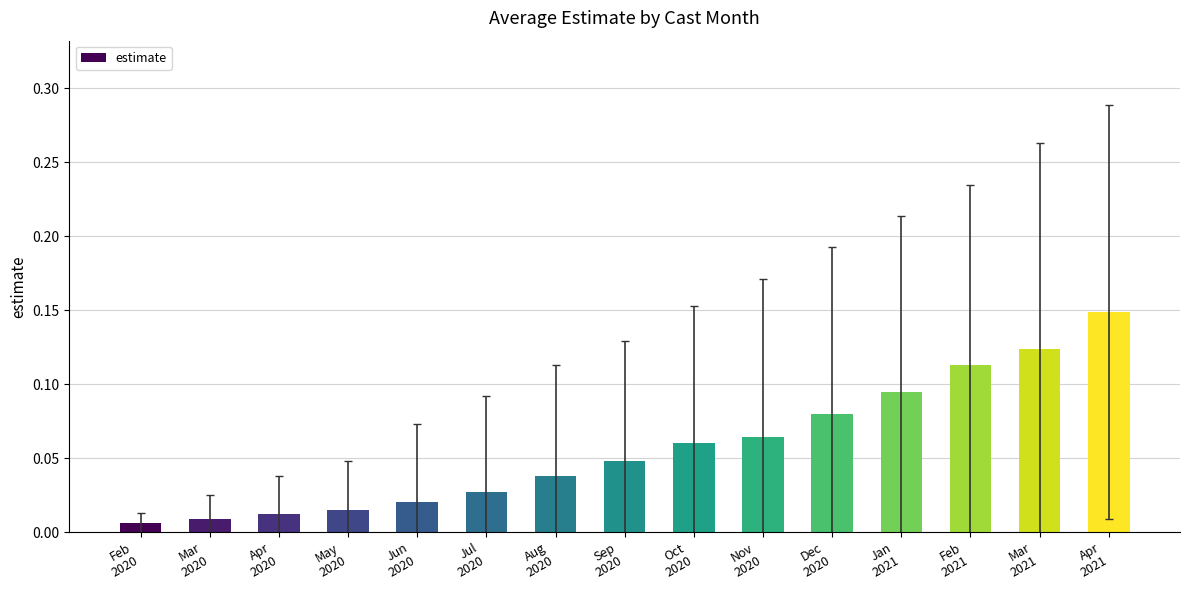

What is the sum of all values?

0.9